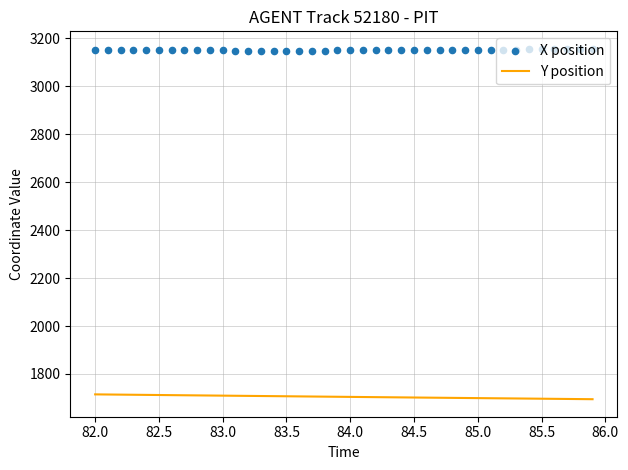

Which series has the largest total across all categories?

X position